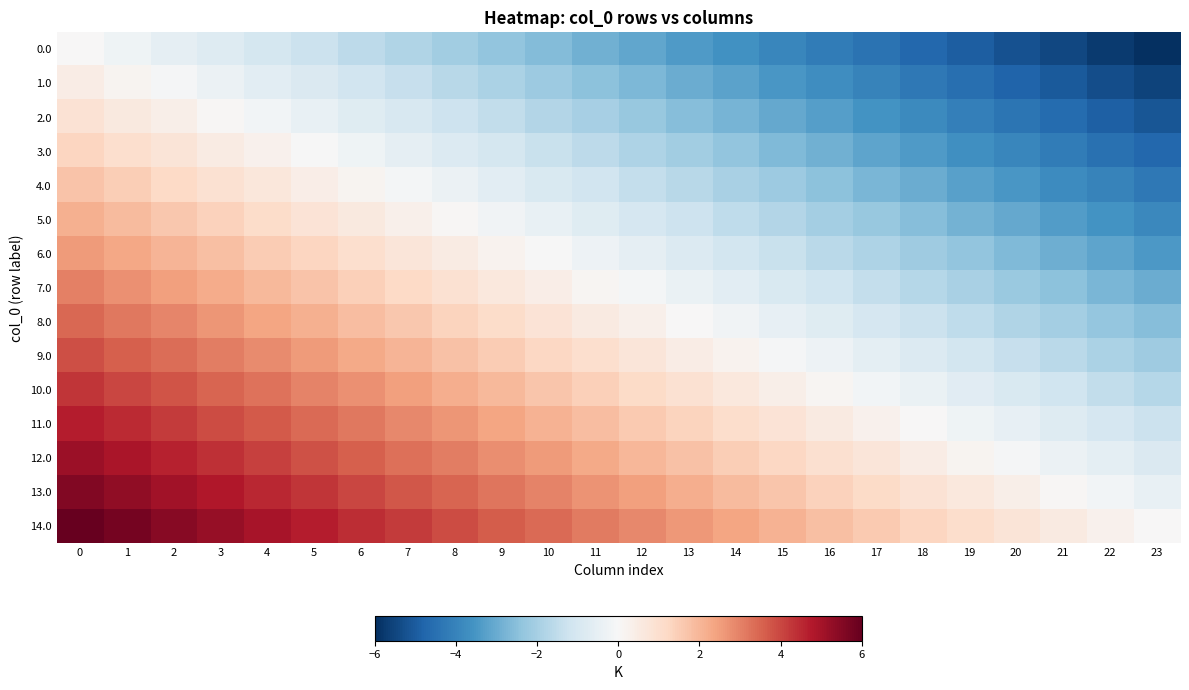

Reading left to right, list all the values displayed in this chart.

0.0: 0=0.0	1=-0.3	2=-0.5	3=-0.8	4=-1.0	5=-1.3	6=-1.6	7=-1.8	8=-2.1	9=-2.3	10=-2.6	11=-2.9	12=-3.1	13=-3.4	14=-3.7	15=-3.9	16=-4.2	17=-4.4	18=-4.7	19=-5.0	20=-5.2	21=-5.5	22=-5.7	23=-6.0
1.0: 0=0.4	1=0.2	2=-0.1	3=-0.4	4=-0.6	5=-0.9	6=-1.1	7=-1.4	8=-1.7	9=-1.9	10=-2.2	11=-2.4	12=-2.7	13=-3.0	14=-3.2	15=-3.5	16=-3.7	17=-4.0	18=-4.3	19=-4.5	20=-4.8	21=-5.0	22=-5.3	23=-5.6
2.0: 0=0.9	1=0.6	2=0.3	3=0.1	4=-0.2	5=-0.4	6=-0.7	7=-1.0	8=-1.2	9=-1.5	10=-1.8	11=-2.0	12=-2.3	13=-2.5	14=-2.8	15=-3.1	16=-3.3	17=-3.6	18=-3.8	19=-4.1	20=-4.4	21=-4.6	22=-4.9	23=-5.1
3.0: 0=1.3	1=1.0	2=0.8	3=0.5	4=0.2	5=-0.0	6=-0.3	7=-0.5	8=-0.8	9=-1.1	10=-1.3	11=-1.6	12=-1.8	13=-2.1	14=-2.4	15=-2.6	16=-2.9	17=-3.1	18=-3.4	19=-3.7	20=-3.9	21=-4.2	22=-4.5	23=-4.7
4.0: 0=1.7	1=1.5	2=1.2	3=0.9	4=0.7	5=0.4	6=0.1	7=-0.1	8=-0.4	9=-0.6	10=-0.9	11=-1.2	12=-1.4	13=-1.7	14=-1.9	15=-2.2	16=-2.5	17=-2.7	18=-3.0	19=-3.2	20=-3.5	21=-3.8	22=-4.0	23=-4.3
5.0: 0=2.1	1=1.9	2=1.6	3=1.4	4=1.1	5=0.8	6=0.6	7=0.3	8=0.1	9=-0.2	10=-0.5	11=-0.7	12=-1.0	13=-1.2	14=-1.5	15=-1.8	16=-2.0	17=-2.3	18=-2.6	19=-2.8	20=-3.1	21=-3.3	22=-3.6	23=-3.9
6.0: 0=2.6	1=2.3	2=2.0	3=1.8	4=1.5	5=1.3	6=1.0	7=0.7	8=0.5	9=0.2	10=-0.0	11=-0.3	12=-0.6	13=-0.8	14=-1.1	15=-1.3	16=-1.6	17=-1.9	18=-2.1	19=-2.4	20=-2.6	21=-2.9	22=-3.2	23=-3.4
7.0: 0=3.0	1=2.7	2=2.5	3=2.2	4=2.0	5=1.7	6=1.4	7=1.2	8=0.9	9=0.7	10=0.4	11=0.1	12=-0.1	13=-0.4	14=-0.7	15=-0.9	16=-1.2	17=-1.4	18=-1.7	19=-2.0	20=-2.2	21=-2.5	22=-2.7	23=-3.0
8.0: 0=3.4	1=3.2	2=2.9	3=2.6	4=2.4	5=2.1	6=1.9	7=1.6	8=1.3	9=1.1	10=0.8	11=0.6	12=0.3	13=0.0	14=-0.2	15=-0.5	16=-0.7	17=-1.0	18=-1.3	19=-1.5	20=-1.8	21=-2.0	22=-2.3	23=-2.6
9.0: 0=3.9	1=3.6	2=3.3	3=3.1	4=2.8	5=2.6	6=2.3	7=2.0	8=1.8	9=1.5	10=1.2	11=1.0	12=0.7	13=0.5	14=0.2	15=-0.1	16=-0.3	17=-0.6	18=-0.8	19=-1.1	20=-1.4	21=-1.6	22=-1.9	23=-2.1
10.0: 0=4.3	1=4.0	2=3.8	3=3.5	4=3.2	5=3.0	6=2.7	7=2.5	8=2.2	9=1.9	10=1.7	11=1.4	12=1.2	13=0.9	14=0.6	15=0.4	16=0.1	17=-0.1	18=-0.4	19=-0.7	20=-0.9	21=-1.2	22=-1.5	23=-1.7
11.0: 0=4.7	1=4.5	2=4.2	3=3.9	4=3.7	5=3.4	6=3.1	7=2.9	8=2.6	9=2.4	10=2.1	11=1.8	12=1.6	13=1.3	14=1.1	15=0.8	16=0.5	17=0.3	18=0.0	19=-0.2	20=-0.5	21=-0.8	22=-1.0	23=-1.3
12.0: 0=5.1	1=4.9	2=4.6	3=4.4	4=4.1	5=3.8	6=3.6	7=3.3	8=3.1	9=2.8	10=2.5	11=2.3	12=2.0	13=1.8	14=1.5	15=1.2	16=1.0	17=0.7	18=0.4	19=0.2	20=-0.1	21=-0.3	22=-0.6	23=-0.9
13.0: 0=5.6	1=5.3	2=5.0	3=4.8	4=4.5	5=4.3	6=4.0	7=3.7	8=3.5	9=3.2	10=3.0	11=2.7	12=2.4	13=2.2	14=1.9	15=1.7	16=1.4	17=1.1	18=0.9	19=0.6	20=0.4	21=0.1	22=-0.2	23=-0.4
14.0: 0=6.0	1=5.7	2=5.5	3=5.2	4=5.0	5=4.7	6=4.4	7=4.2	8=3.9	9=3.7	10=3.4	11=3.1	12=2.9	13=2.6	14=2.3	15=2.1	16=1.8	17=1.6	18=1.3	19=1.0	20=0.8	21=0.5	22=0.3	23=0.0